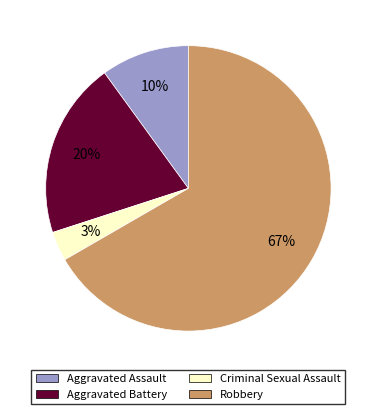

Is the sum of Aggravated Assault and Robbery greater than half?

Yes